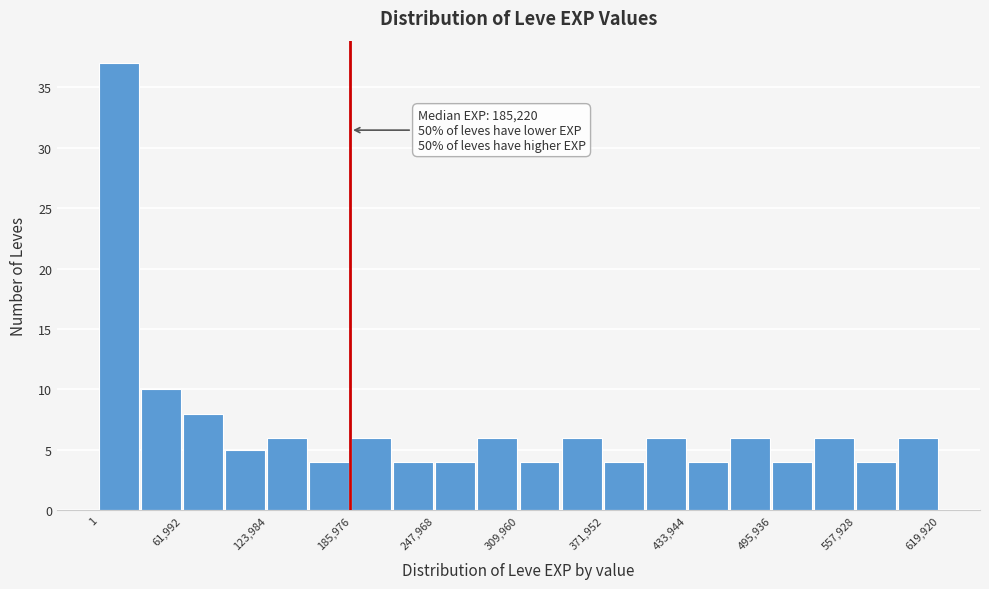

Read against the x-axis, roughly where is the centre of the tallest bar?

10000